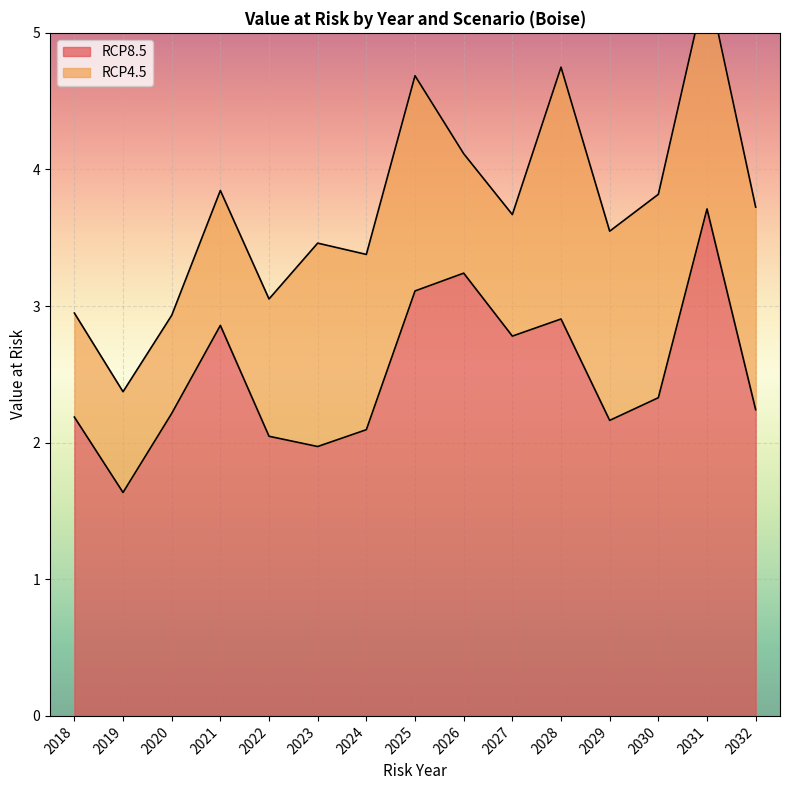

Approximately how many times larger is the value at 2031 compared to 2023?

1.9